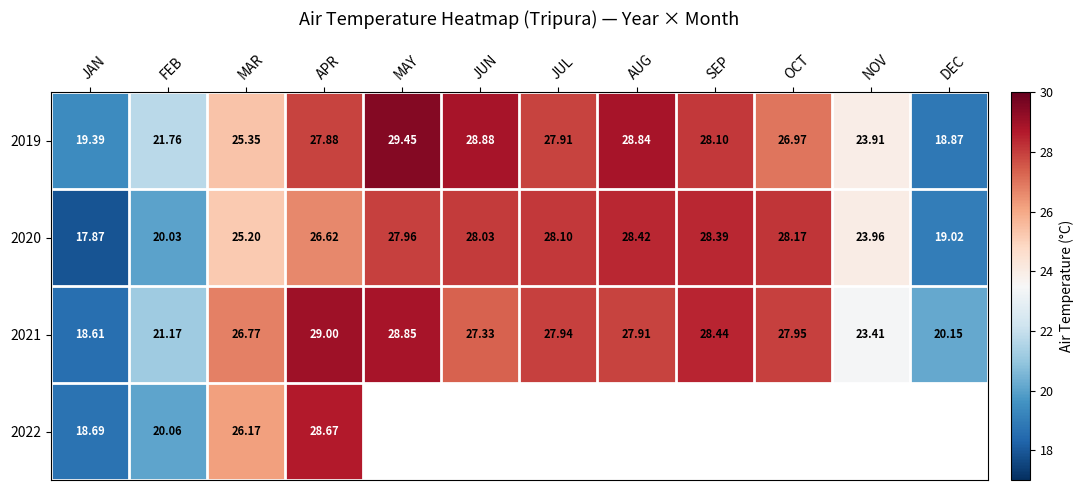

Which category has the highest value in the 2020 series?

AUG